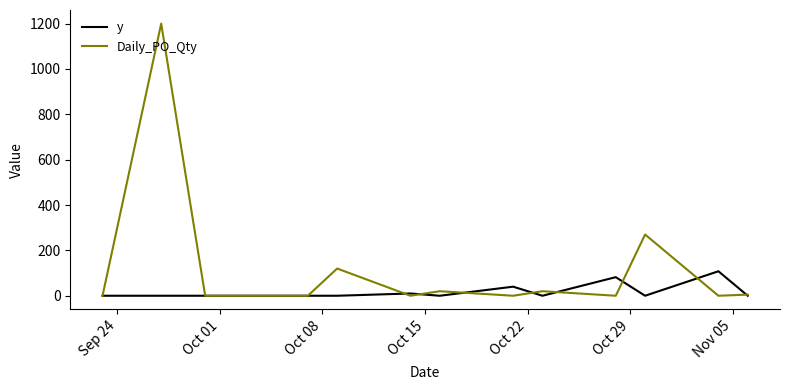

Which series has the largest total across all categories?

Daily_PO_Qty